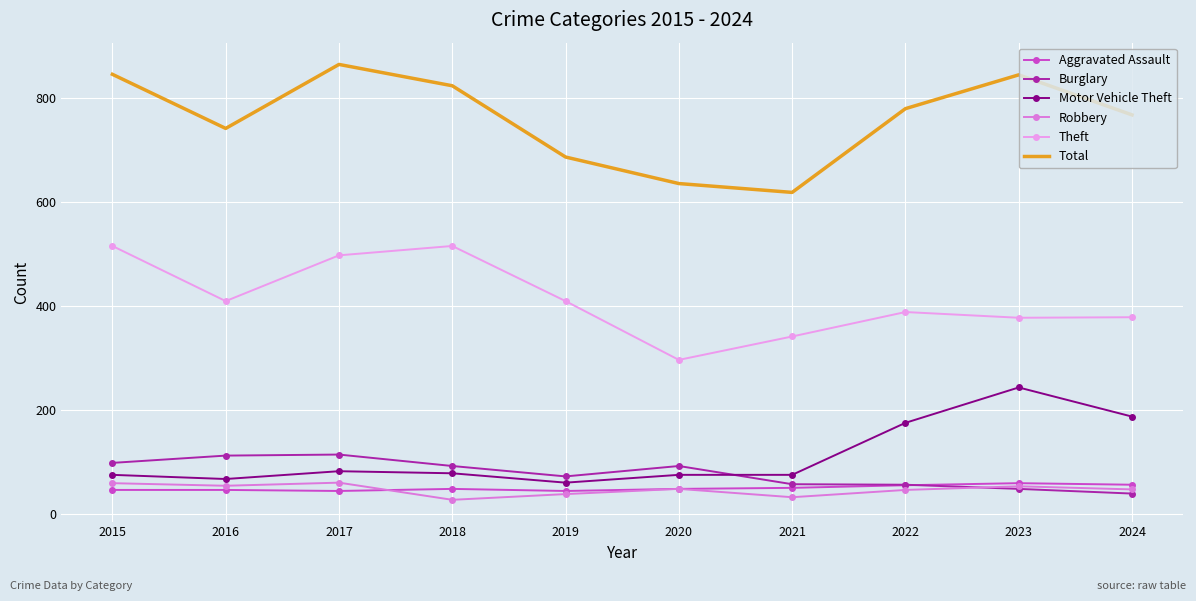

What is the approximate value of Burglary at 2023?

48